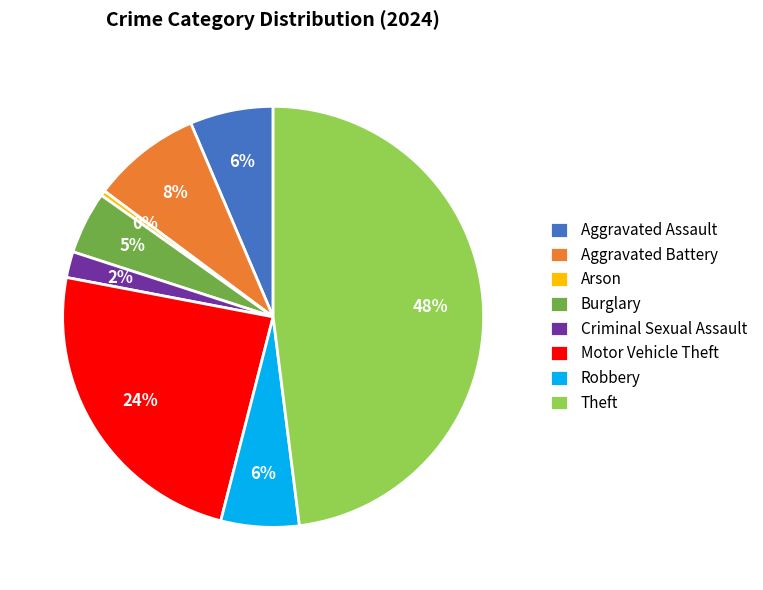

What is the largest slice in the pie chart?

Theft